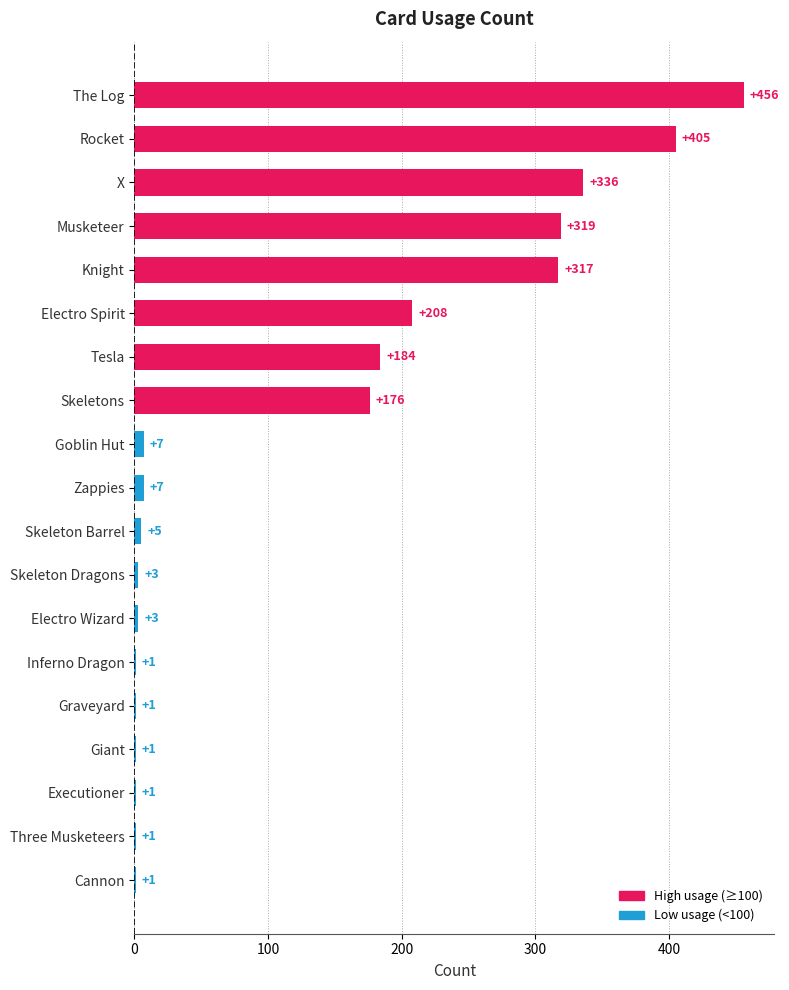

What is the sum of all values?

2432